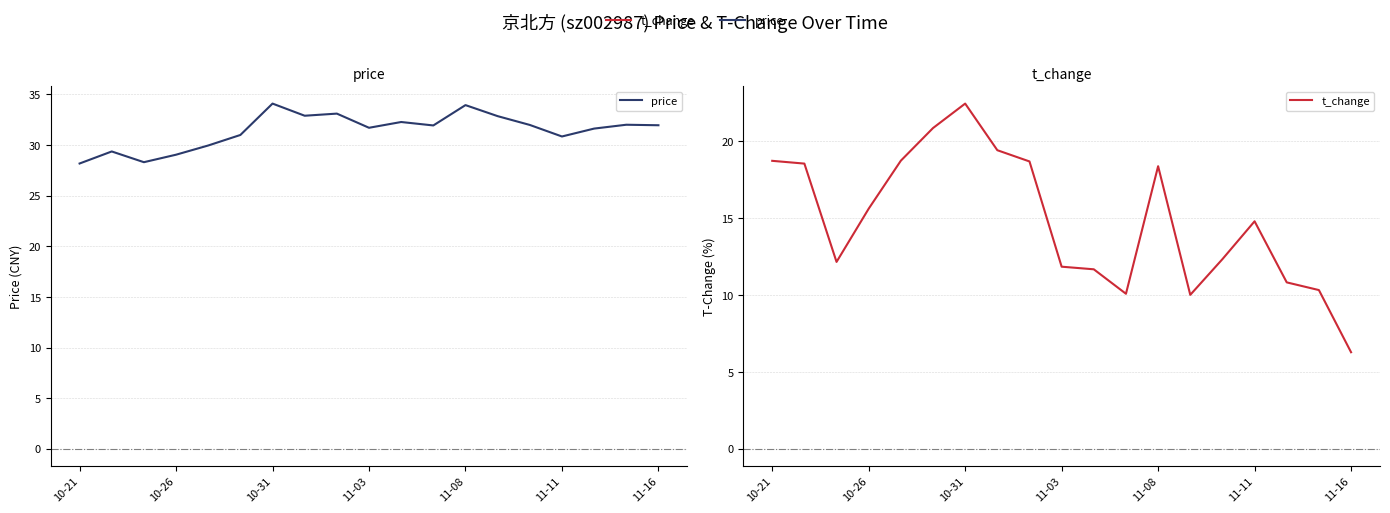

List the series in order of their peak value, lowest first.

t_change, price